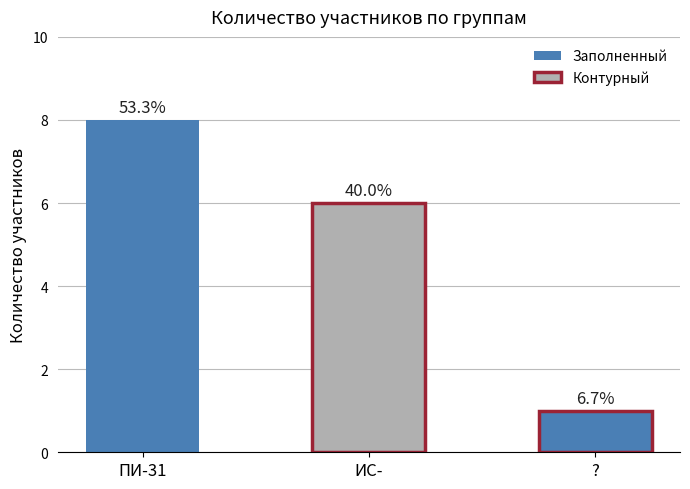

What is the sum of the values at ИС- and ПИ-31?

14